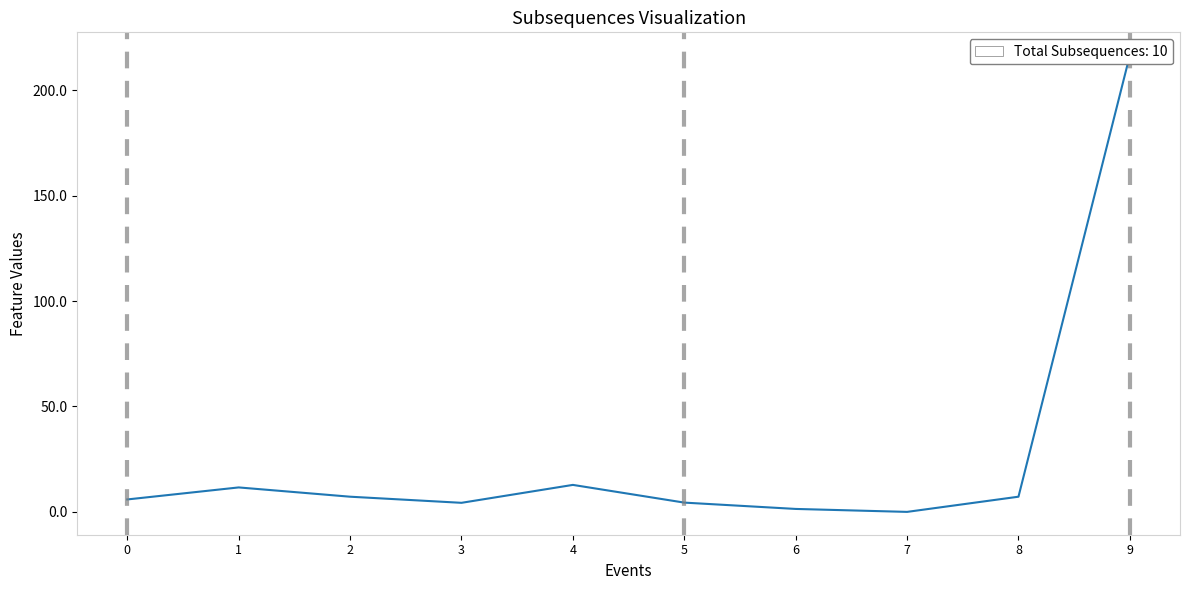

At which category does the chart reach its peak across all series?

9